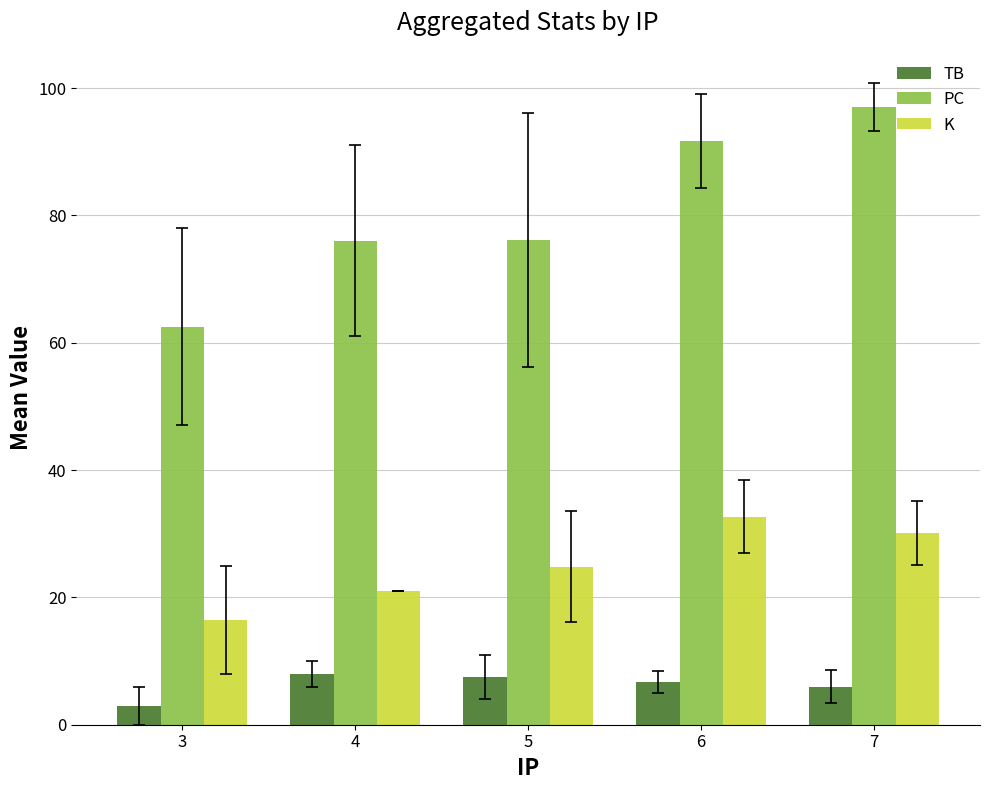

What is the difference between the K values at 3 and 4?

4.5